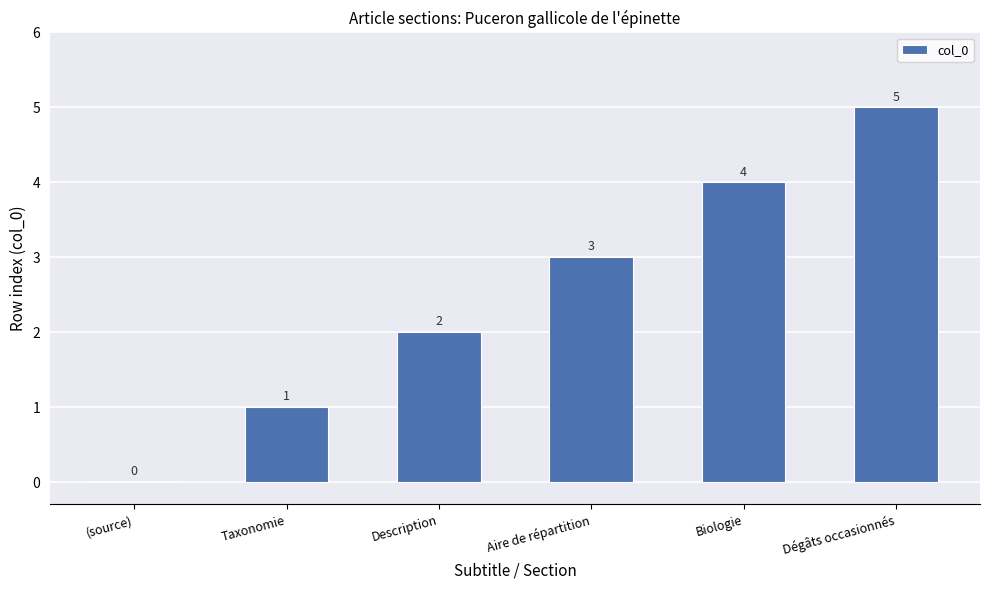

What is the maximum value shown in the chart?

5